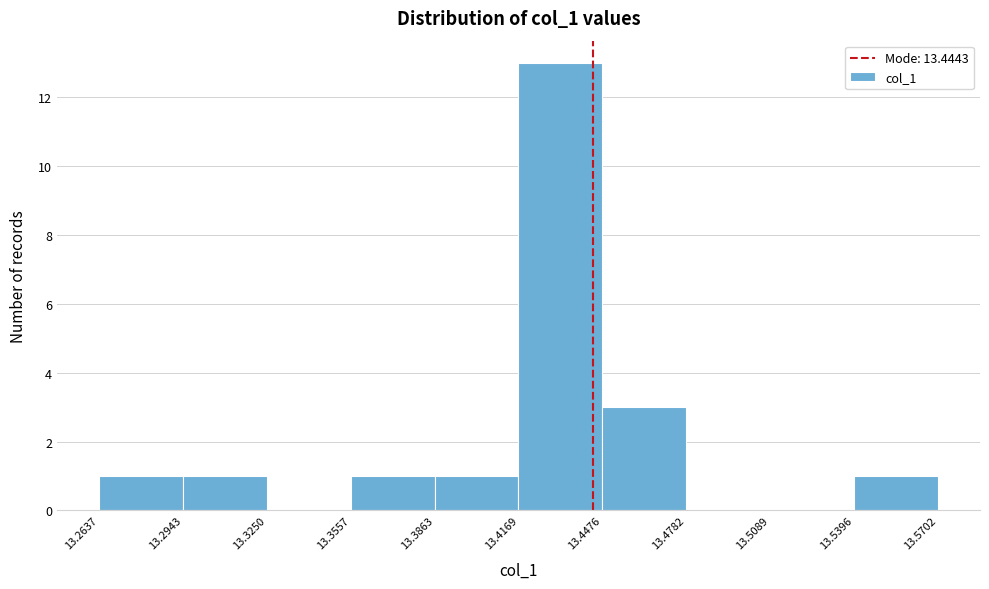

Reading left to right, transcribe this chart: for each bar, give the range it covers on the x-axis and its height. The values are not printed on the chart, so give them approximately, as read against the axis.

13.2637 to 13.2943: 1
13.2943 to 13.3250: 1
13.3250 to 13.3557: 0
13.3557 to 13.3863: 1
13.3863 to 13.4169: 1
13.4169 to 13.4476: 13
13.4476 to 13.4782: 3
13.4782 to 13.5089: 0
13.5089 to 13.5396: 0
13.5396 to 13.5702: 1